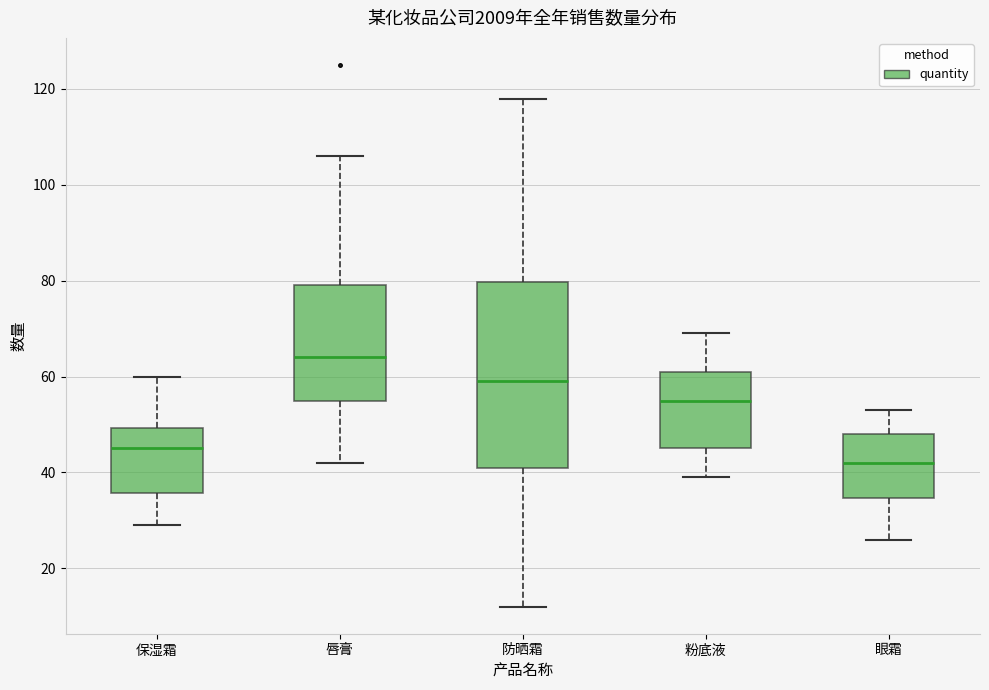

Reading left to right, transcribe this box plot: for each box, give where its median line is, the range the box spans, and where its two whiskers end, as read against the y-axis. The values are not printed on the chart, so give them approximately, as read against the axis.

保湿霜: median 46, box 36 to 50, whiskers 30 to 60
唇膏: median 64, box 56 to 80, whiskers 42 to 106
防晒霜: median 60, box 42 to 80, whiskers 12 to 118
粉底液: median 56, box 46 to 62, whiskers 40 to 70
眼霜: median 42, box 34 to 48, whiskers 26 to 54